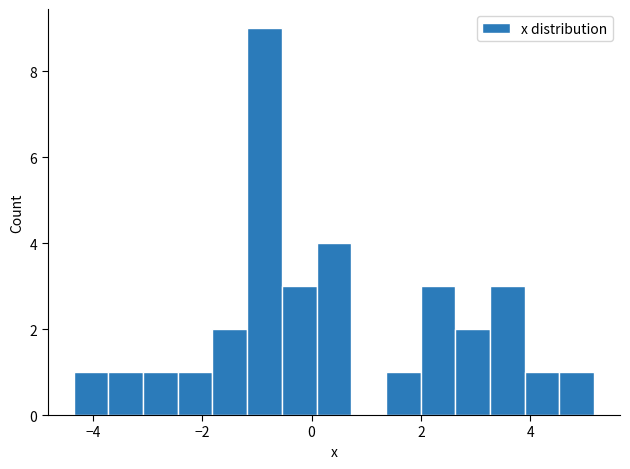

Read against the x-axis, roughly where is the centre of the tallest bar?

-0.8